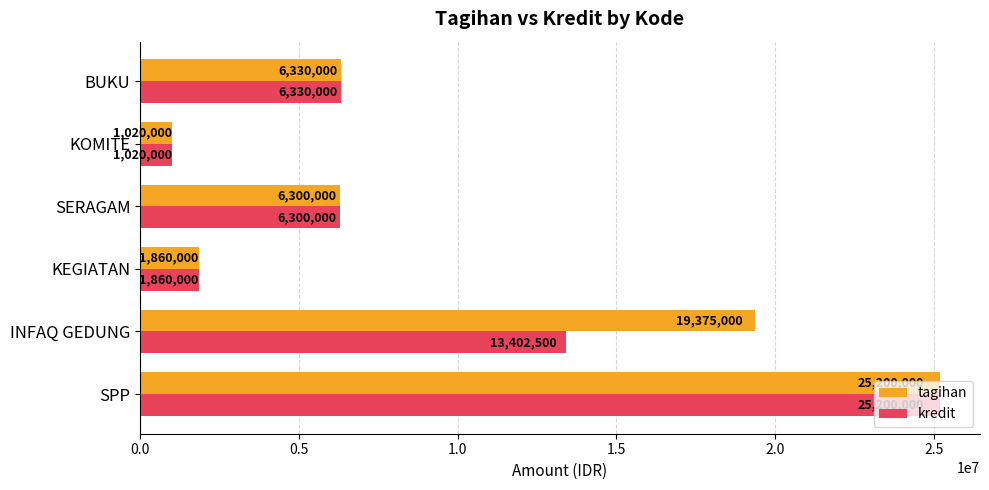

What is the total value across all series at SERAGAM?

12600000